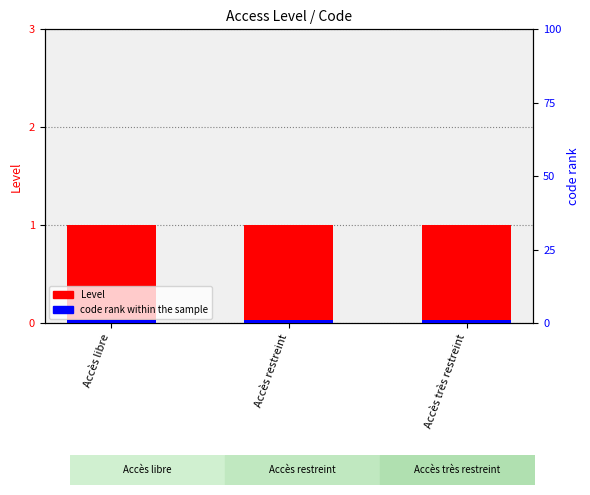

What is the smallest value displayed?

0.1